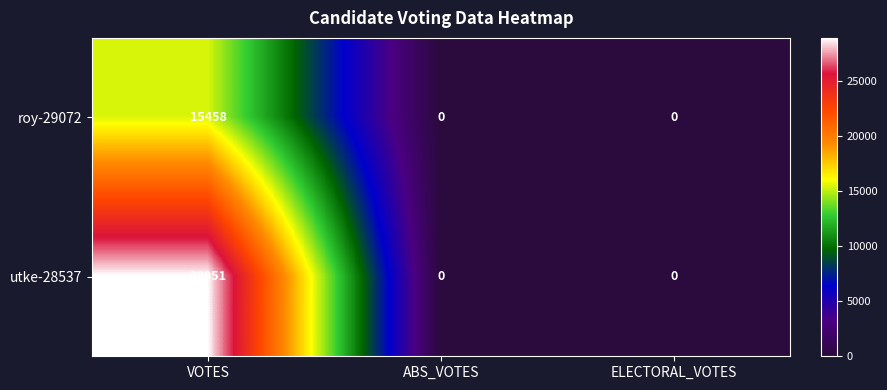

How many utke-28537 values are between 0 and 28951?

3